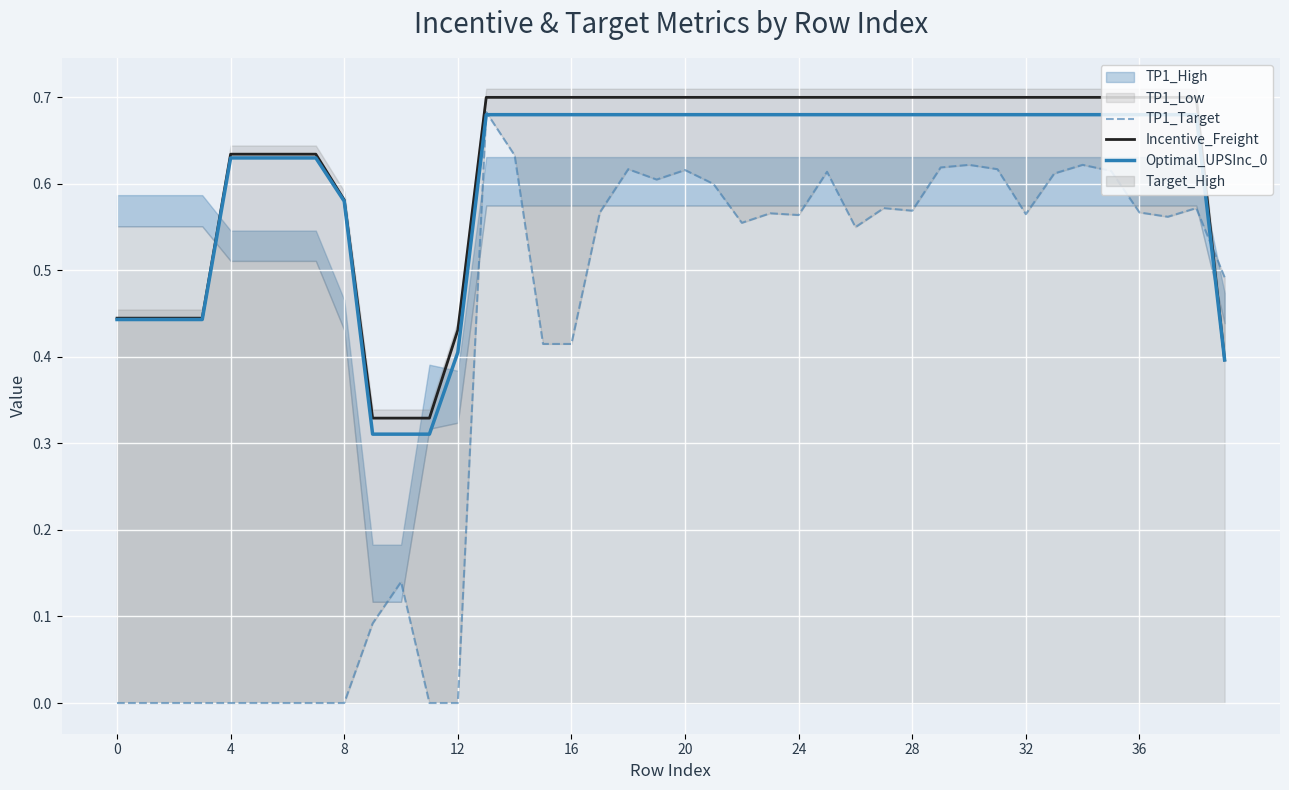

What is the difference between the maximum and second lowest values in the Optimal_UPSInc_0 series?

0.4